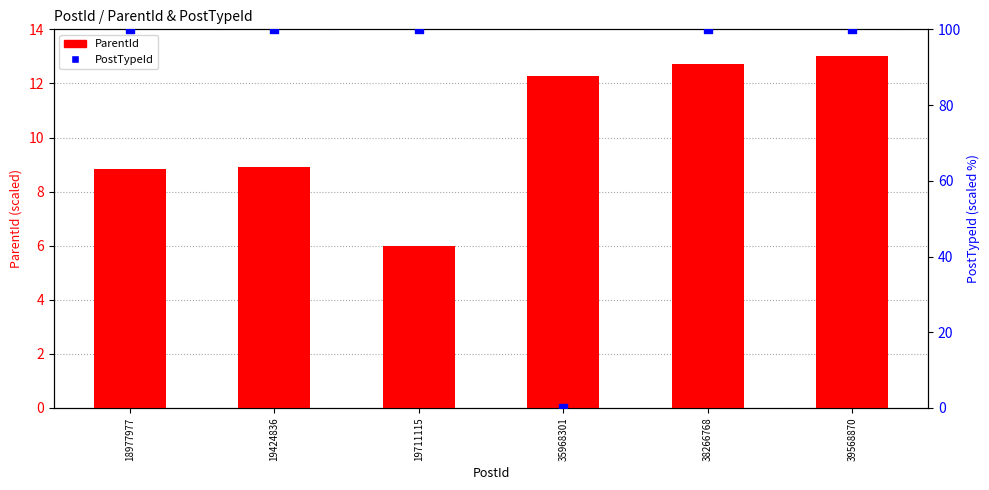

Which series reaches the minimum Y coordinate?

PostTypeId